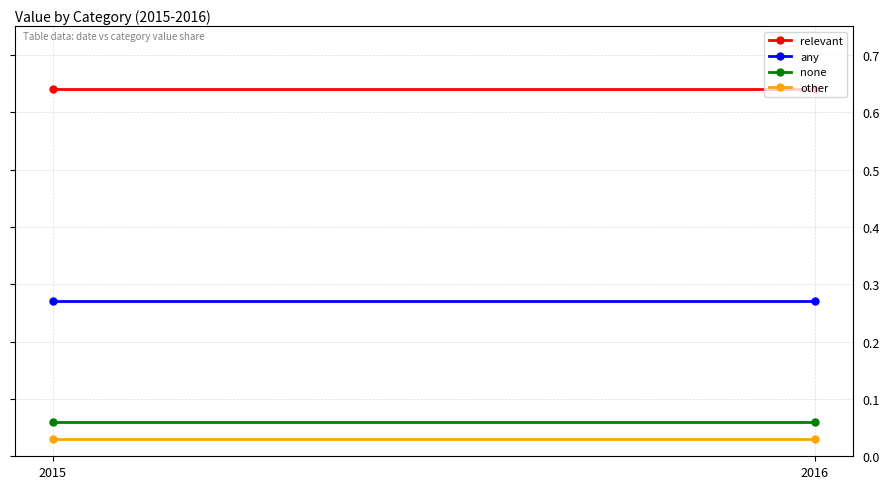

What is the highest value of the relevant series?

0.6